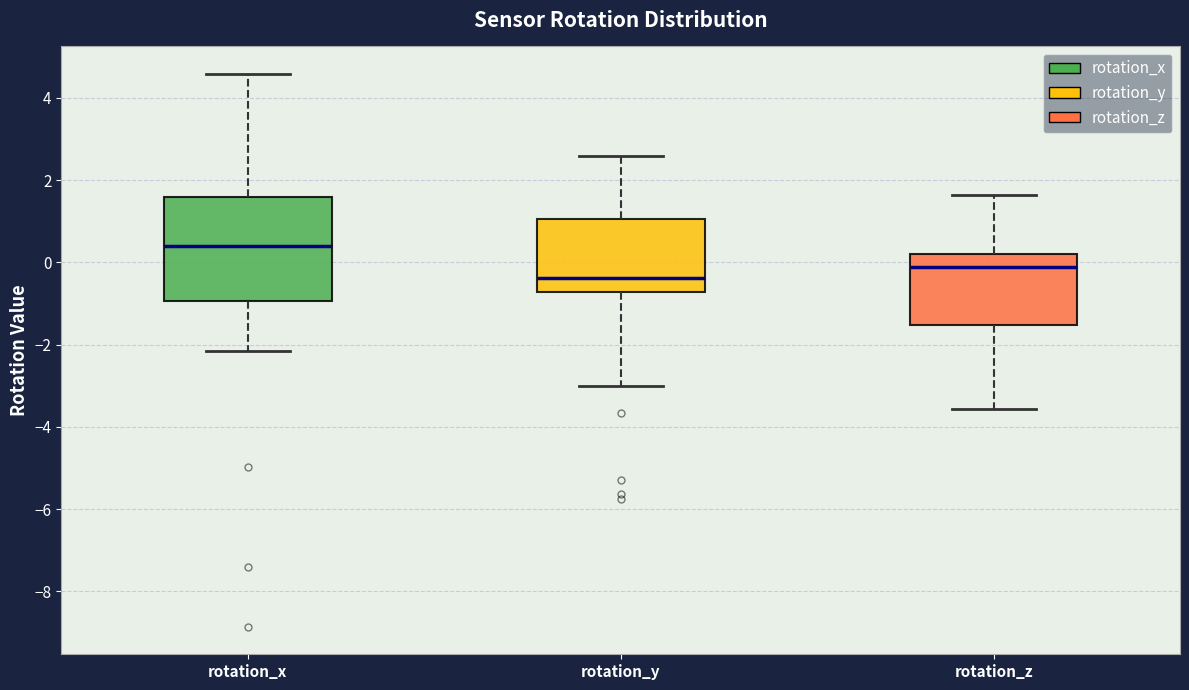

Reading left to right, read every box against the y-axis: the position of its median line, the range the box covers, and the ends of its whiskers. The values are not printed on the chart, so give them approximately, as read against the axis.

rotation_x: median 0.4, box -1.0 to 1.6, whiskers -2.2 to 4.6
rotation_y: median -0.4, box -0.8 to 1.0, whiskers -3.0 to 2.6
rotation_z: median -0.2, box -1.6 to 0.2, whiskers -3.6 to 1.6